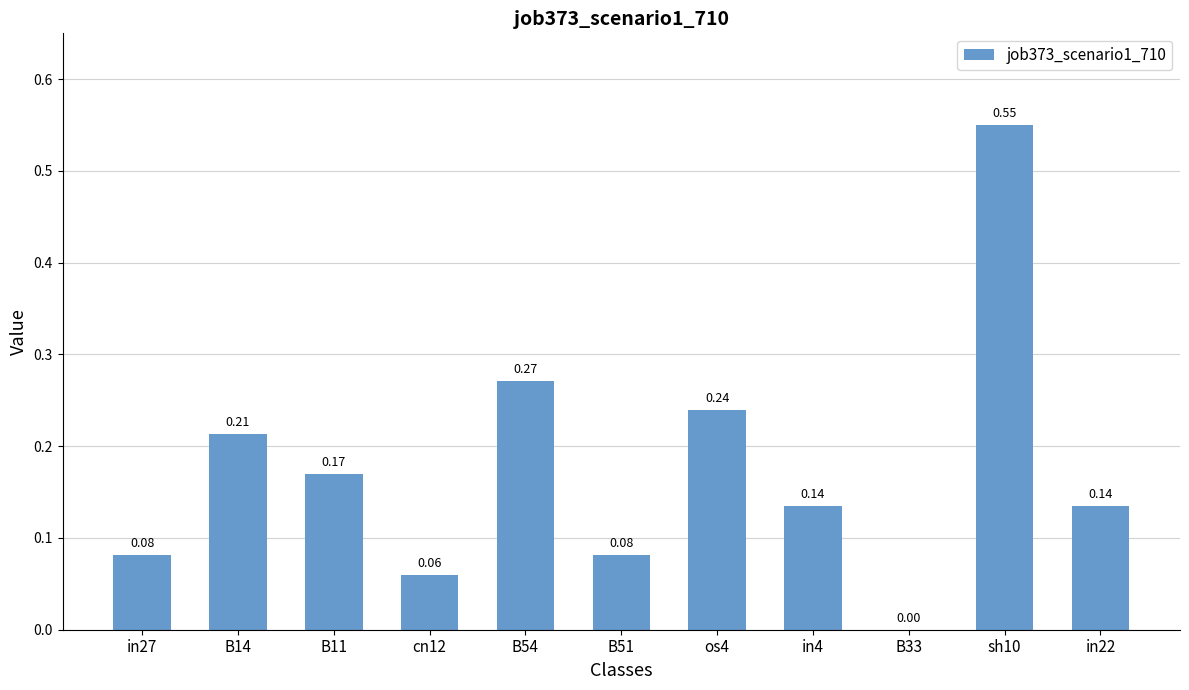

Which has a higher value, cn12 or in22?

in22